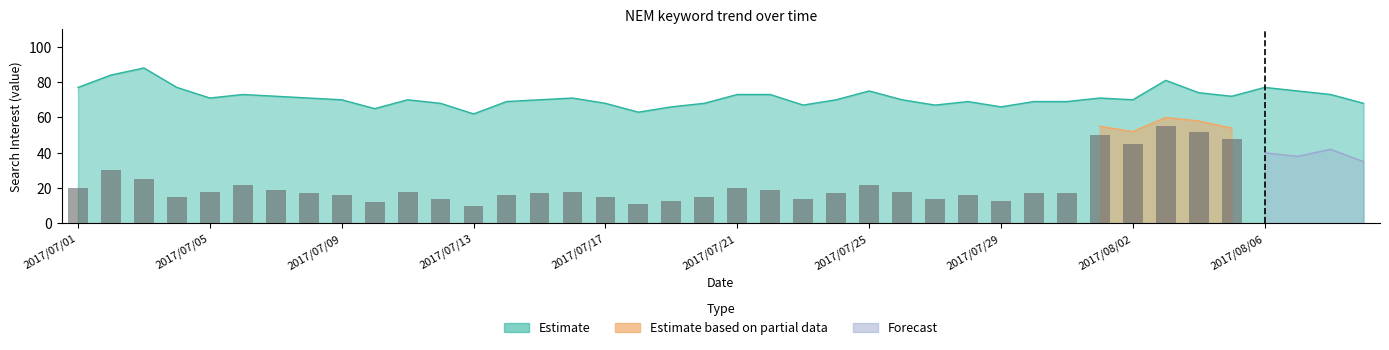

How many data points does each series have?

40